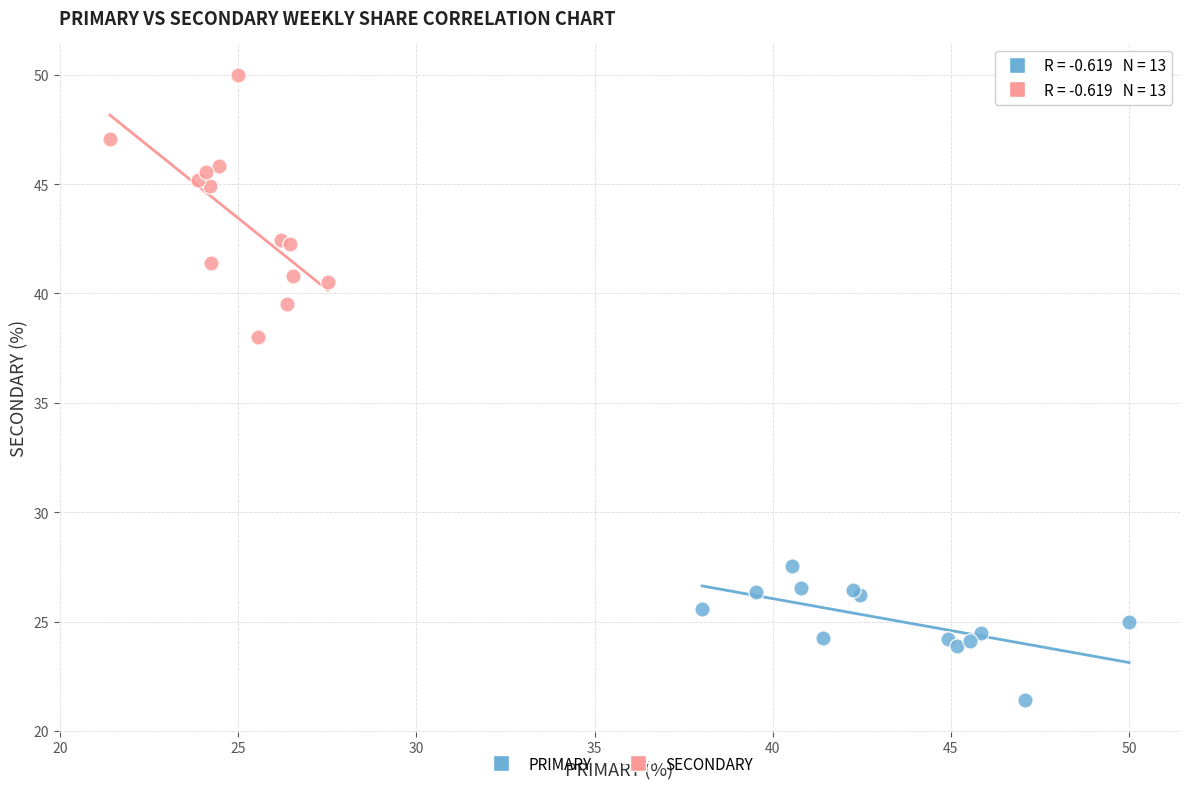

Which series reaches the minimum Y coordinate?

PRIMARY